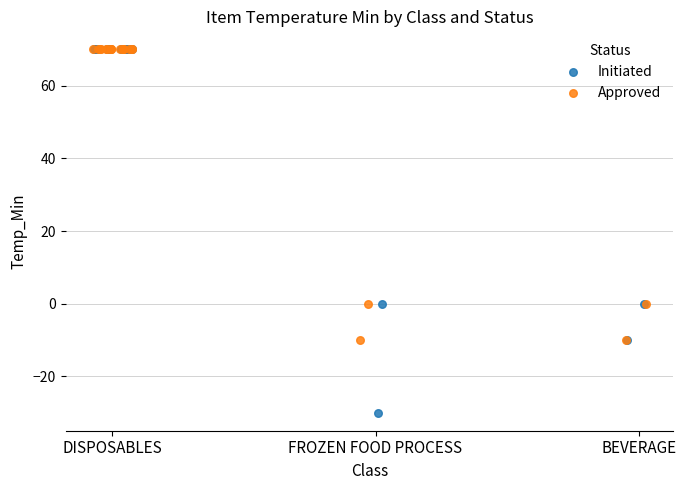

Which series has the largest Y range (max minus min)?

Initiated